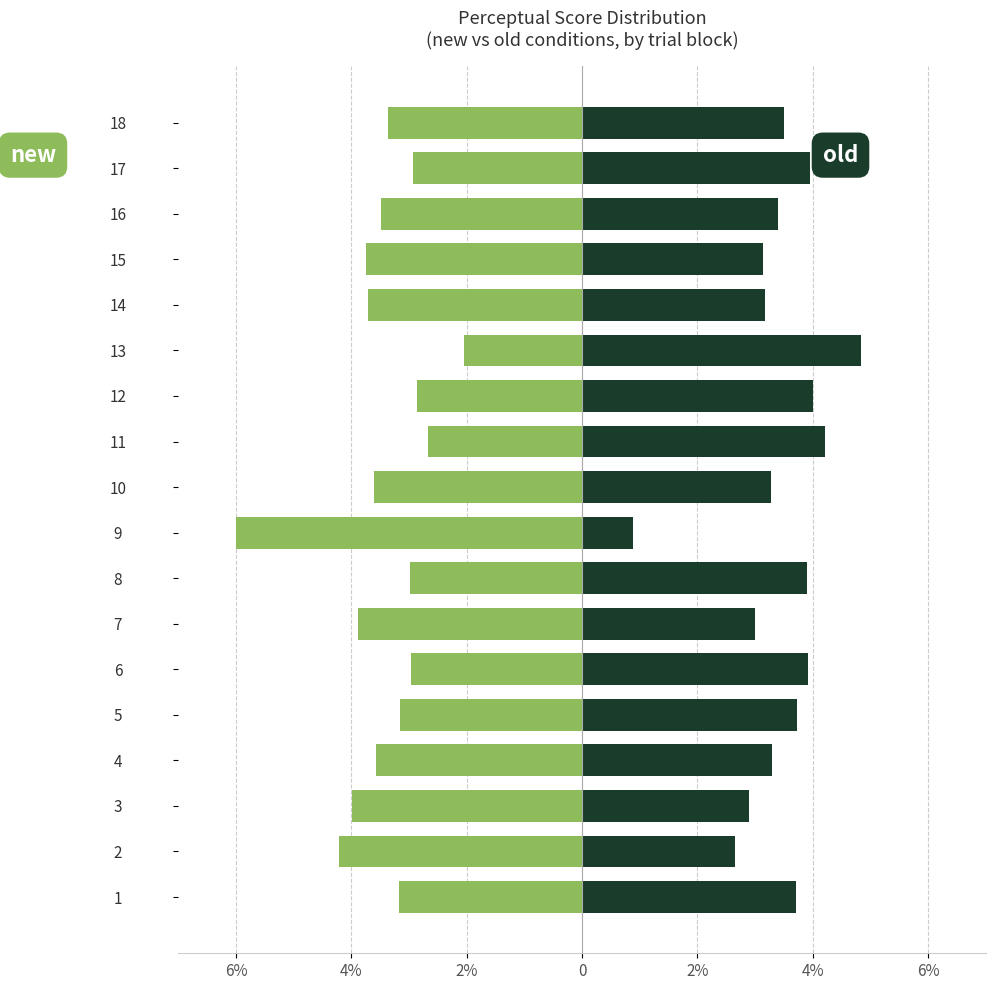

Is it true that new equals -4.2 at 2?

True